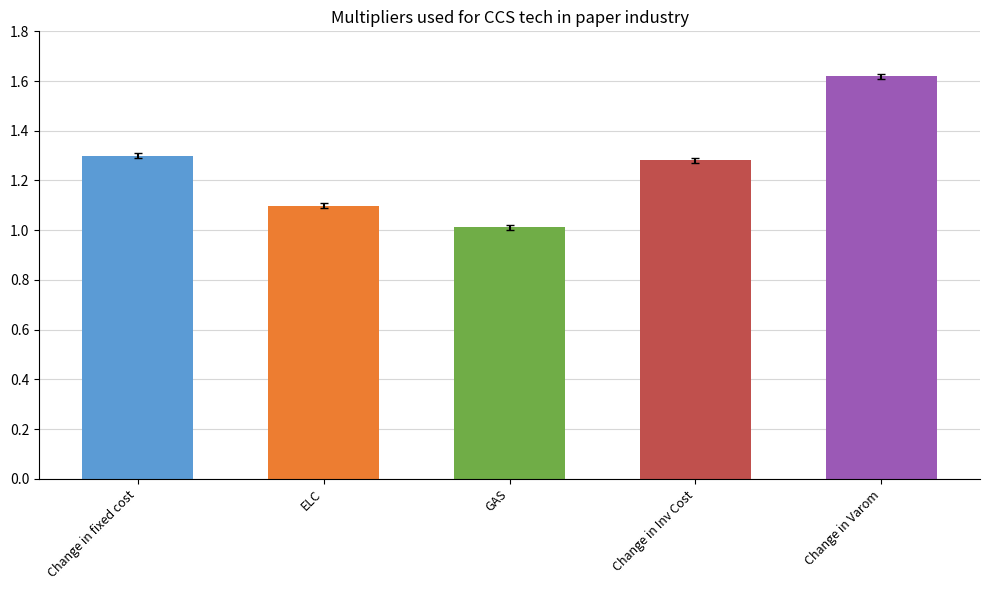

What is the value of the 3rd bar from the left?

1.0